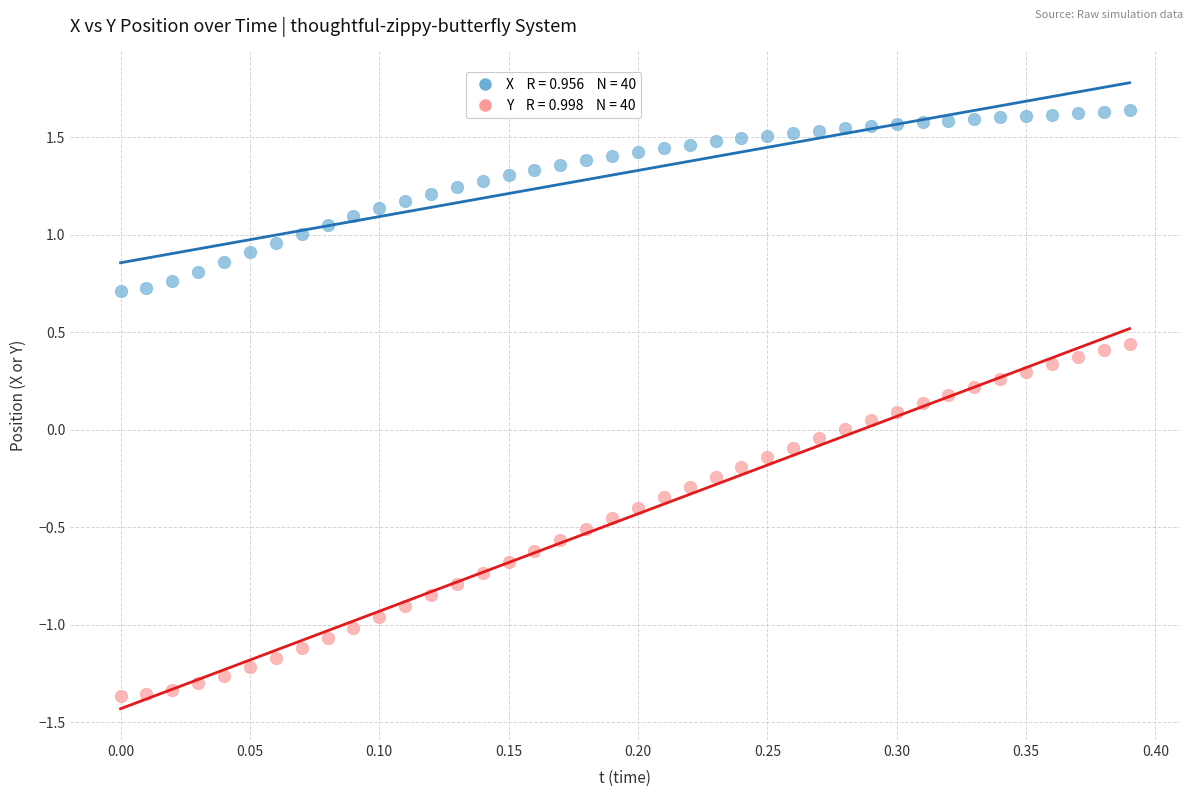

Across all data points, what is the range of Y values (max minus min)?

3.0